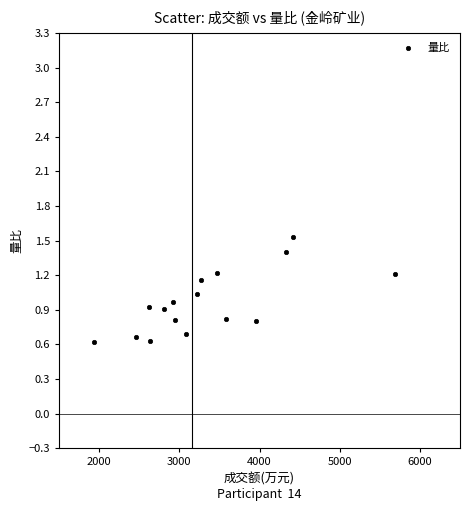

What is the range of Y values (max minus min)?

0.9